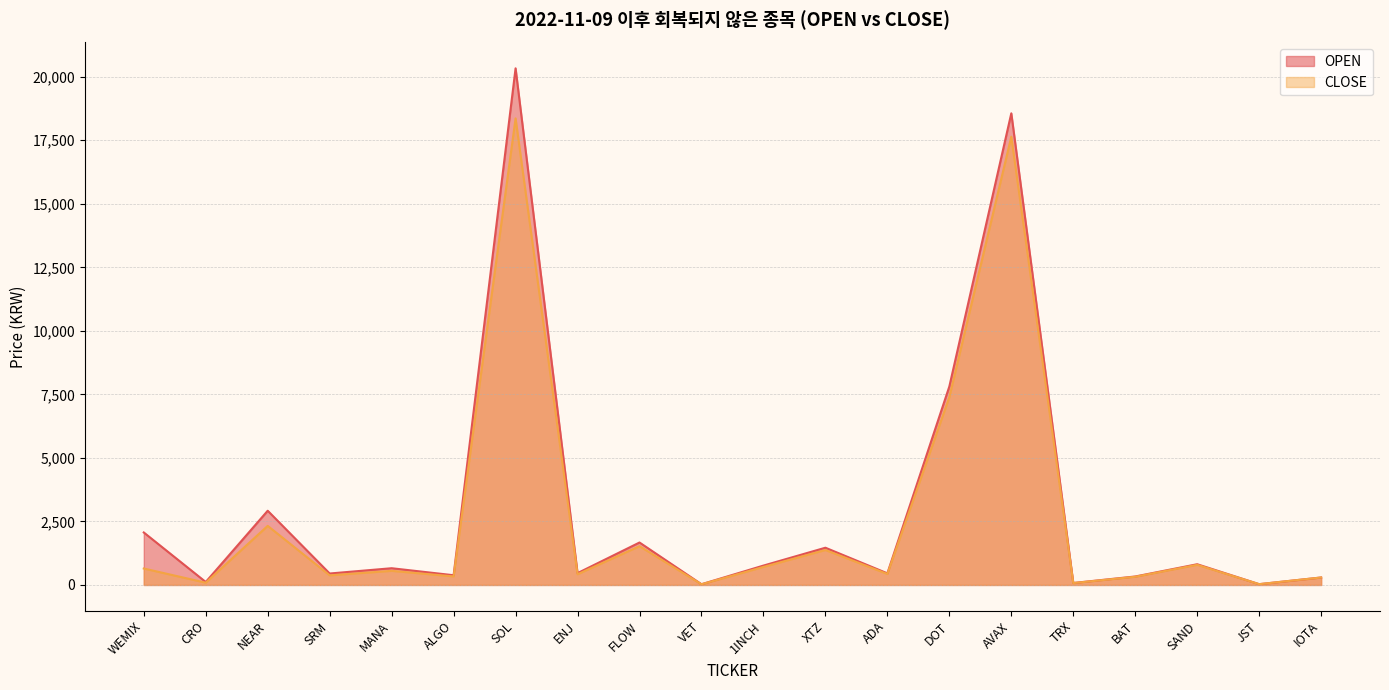

What is the difference between the highest and lowest values at ALGO?

46.0